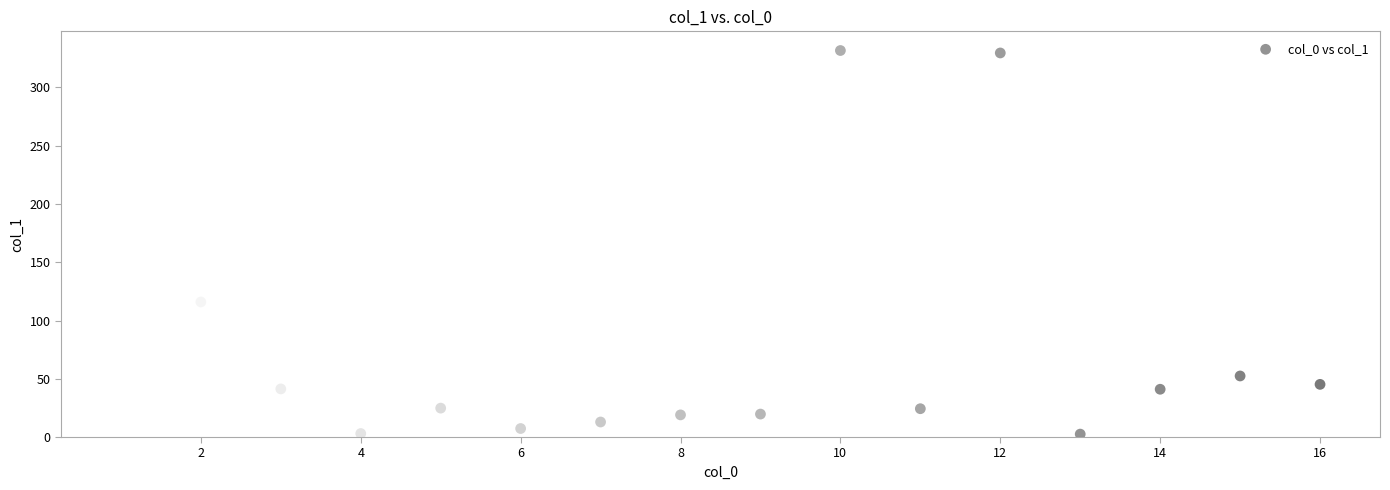

What Y value in the scatter plot is closest to 167?

115.9